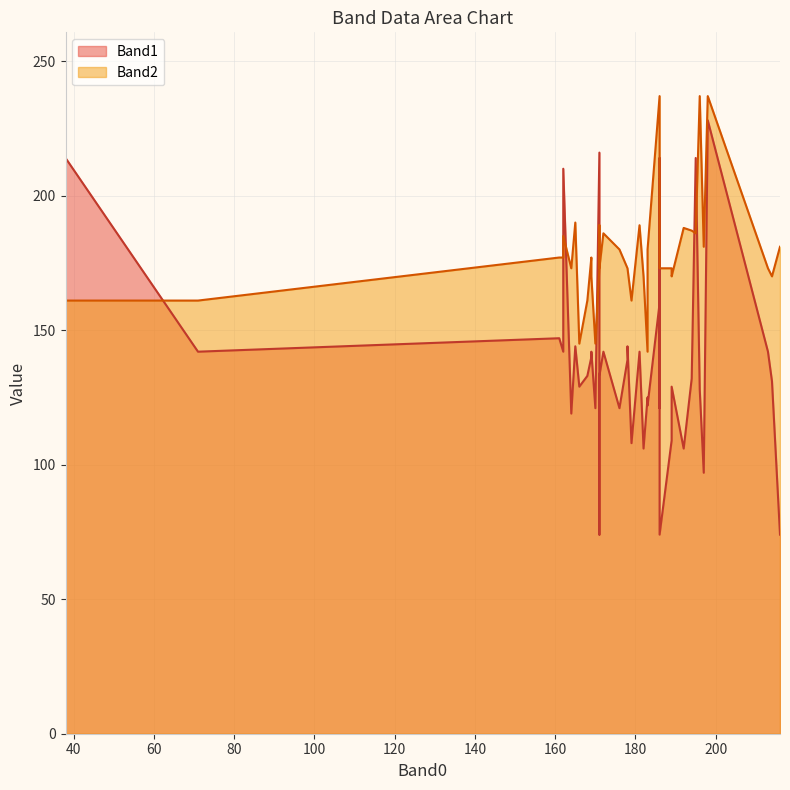

Which series has the largest range (max minus min)?

Band1